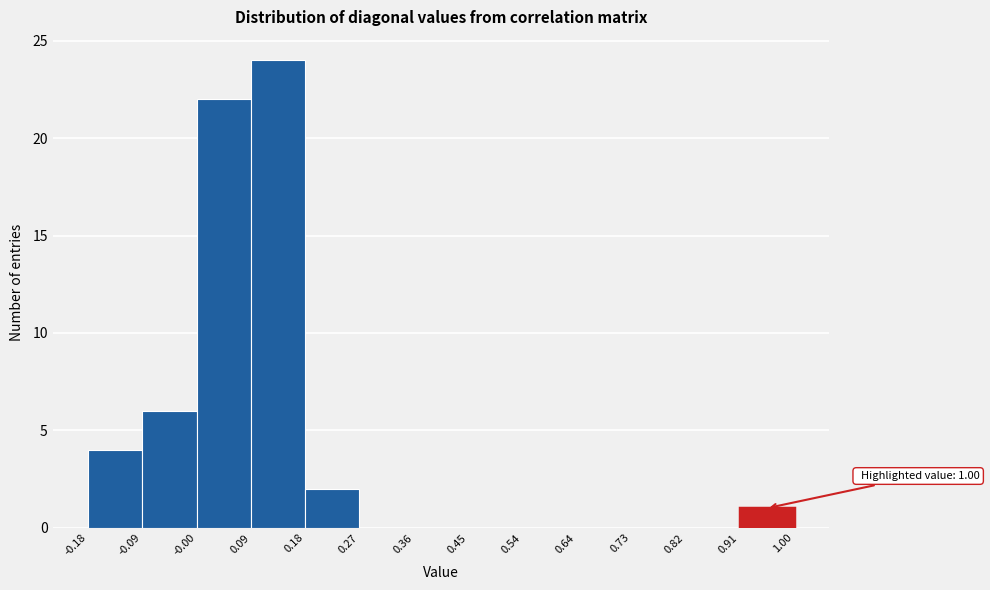

Over which range of the x-axis is the bar tallest?

0.09 to 0.18